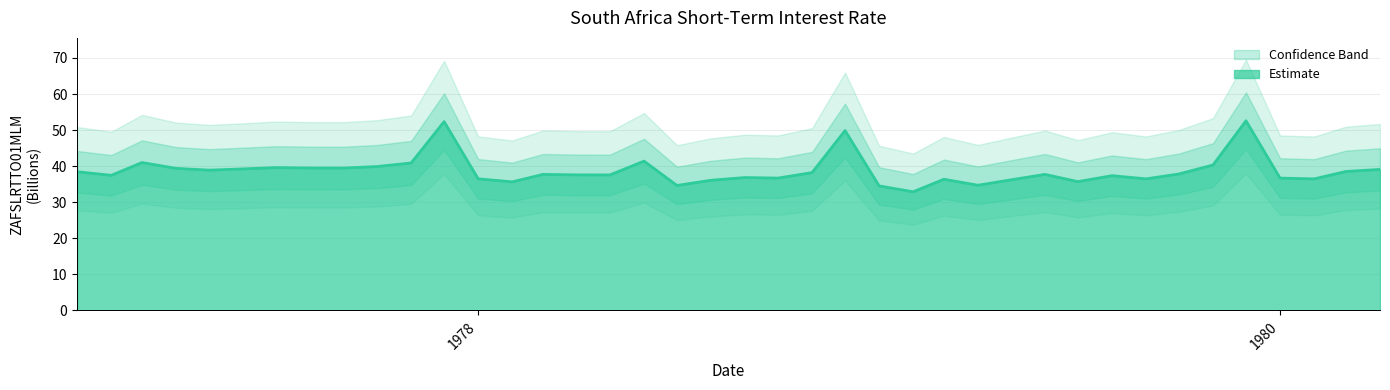

True or false: the data has more than 1 interior local peaks.

True